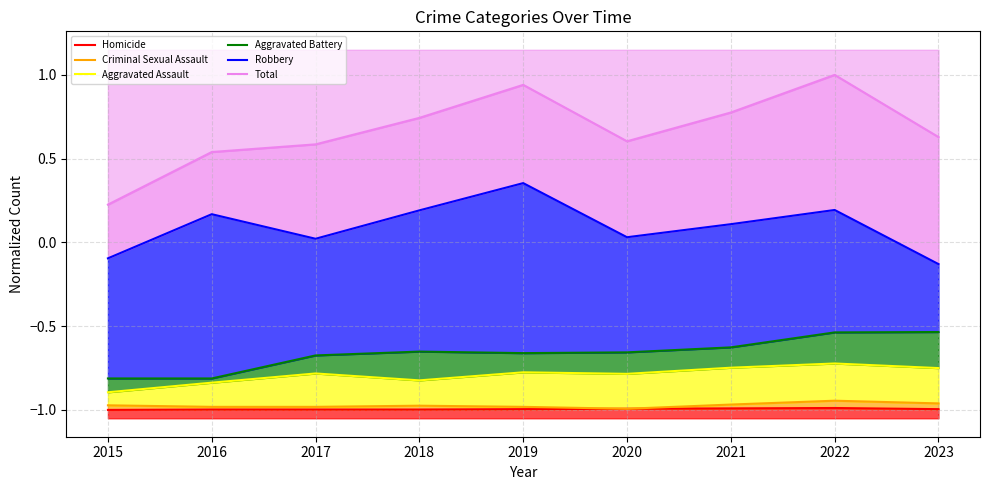

Reading left to right, what are all the values shown in this chart?

Homicide: 2015=-1.0	2016=-1.0	2017=-1.0	2018=-1.0	2019=-1.0	2020=-1.0	2021=-1.0	2022=-1.0	2023=-1.0
Criminal Sexual Assault: 2015=-1.0	2016=-1.0	2017=-1.0	2018=-1.0	2019=-1.0	2020=-1.0	2021=-1.0	2022=-0.9	2023=-1.0
Aggravated Assault: 2015=-0.9	2016=-0.8	2017=-0.8	2018=-0.8	2019=-0.8	2020=-0.8	2021=-0.7	2022=-0.7	2023=-0.8
Aggravated Battery: 2015=-0.8	2016=-0.8	2017=-0.7	2018=-0.7	2019=-0.7	2020=-0.7	2021=-0.6	2022=-0.5	2023=-0.5
Robbery: 2015=-0.1	2016=0.2	2017=0.0	2018=0.2	2019=0.4	2020=0.0	2021=0.1	2022=0.2	2023=-0.1
Total: 2015=0.2	2016=0.5	2017=0.6	2018=0.7	2019=0.9	2020=0.6	2021=0.8	2022=1.0	2023=0.6